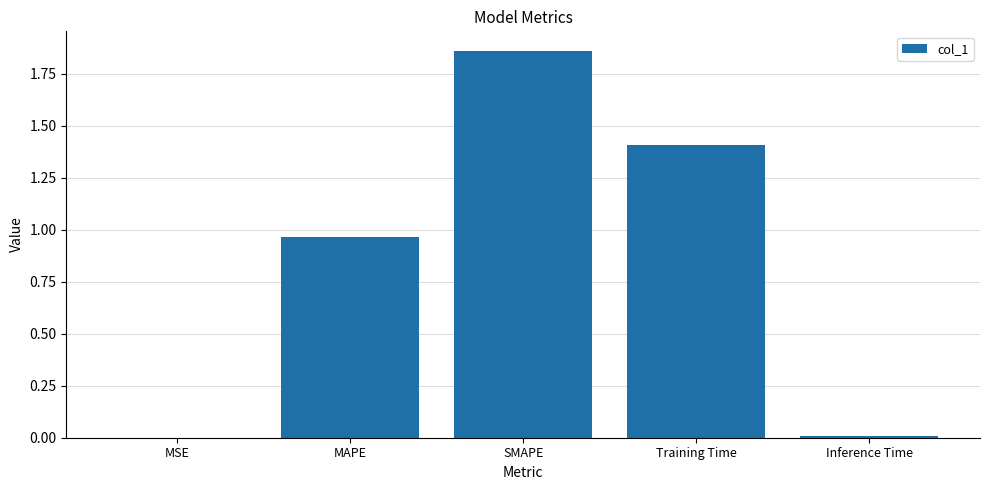

Read the value at Training Time.

1.4